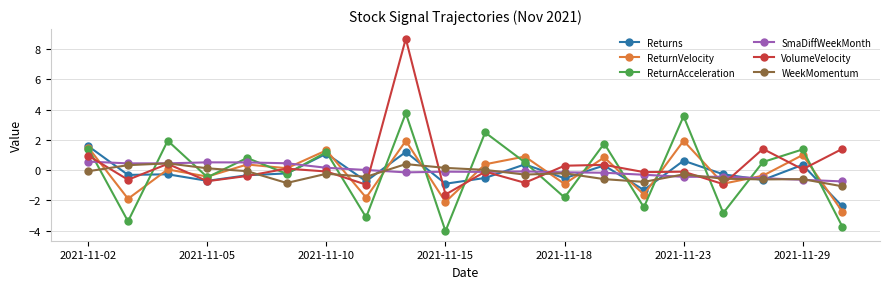

How many lines are shown in the chart?

6